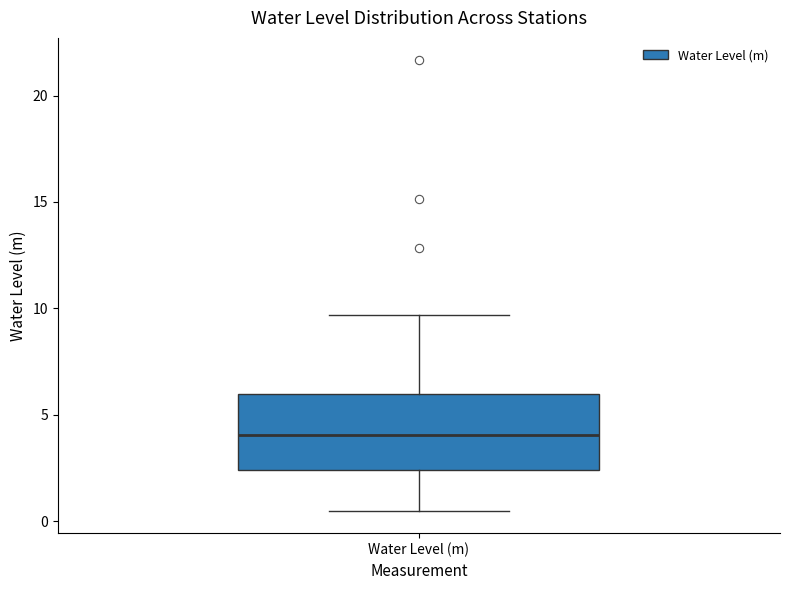

Where does the upper whisker of the box for Water Level (m) end on the y-axis? The values are not printed on the chart, so give them approximately, as read against the axis.

9.5